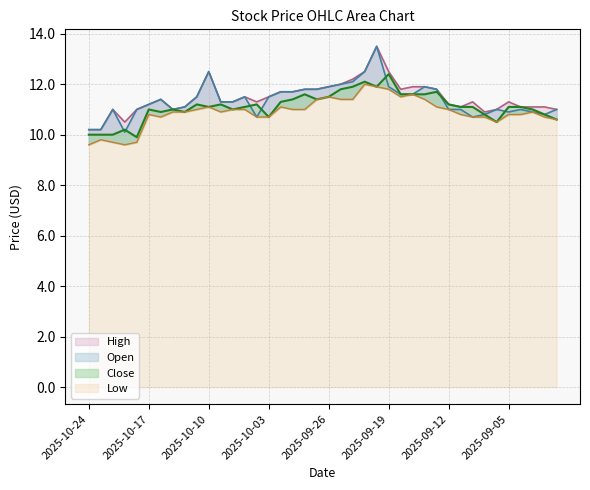

Which label corresponds to the largest value in the chart?

2025-09-22